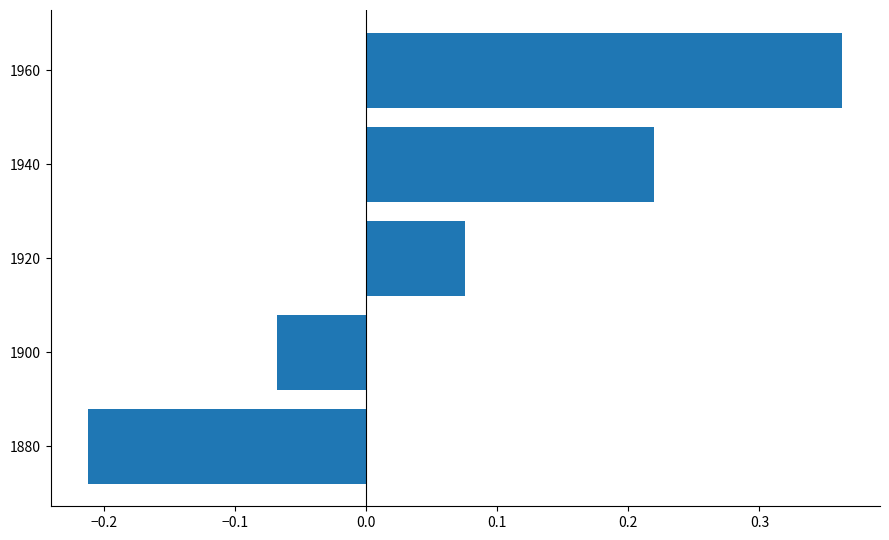

How many values exceed 0?

3